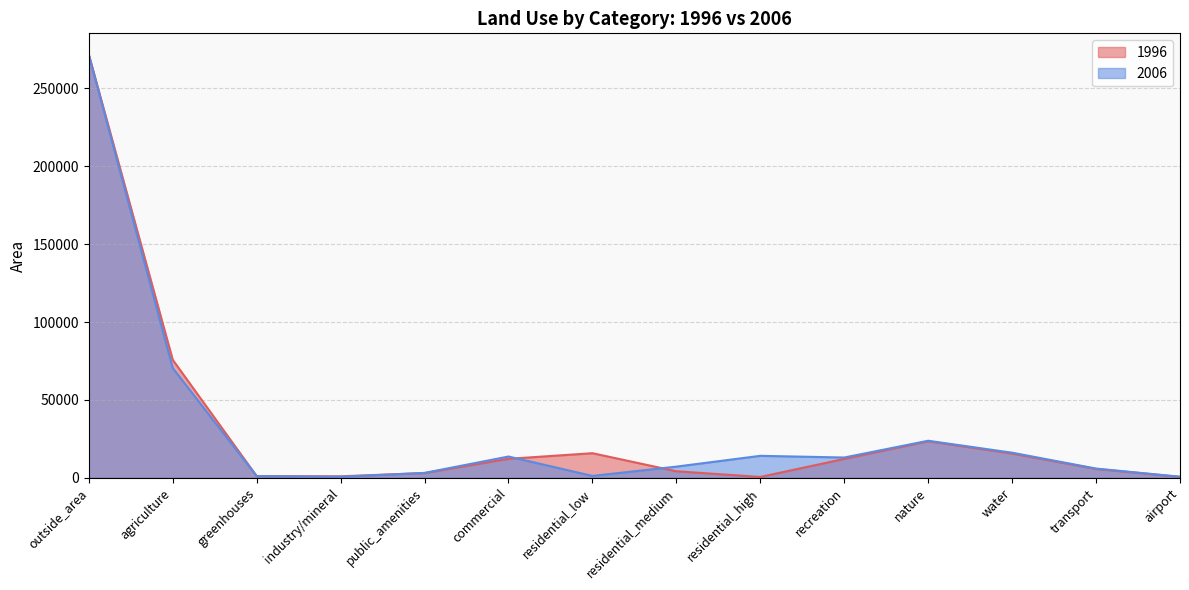

Which series has the widest spread of values?

1996